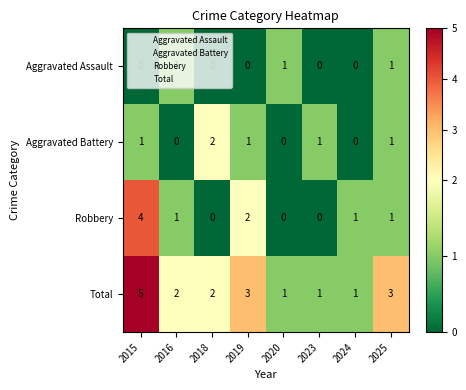

Which series changed the most between 2015 and 2018?

Robbery